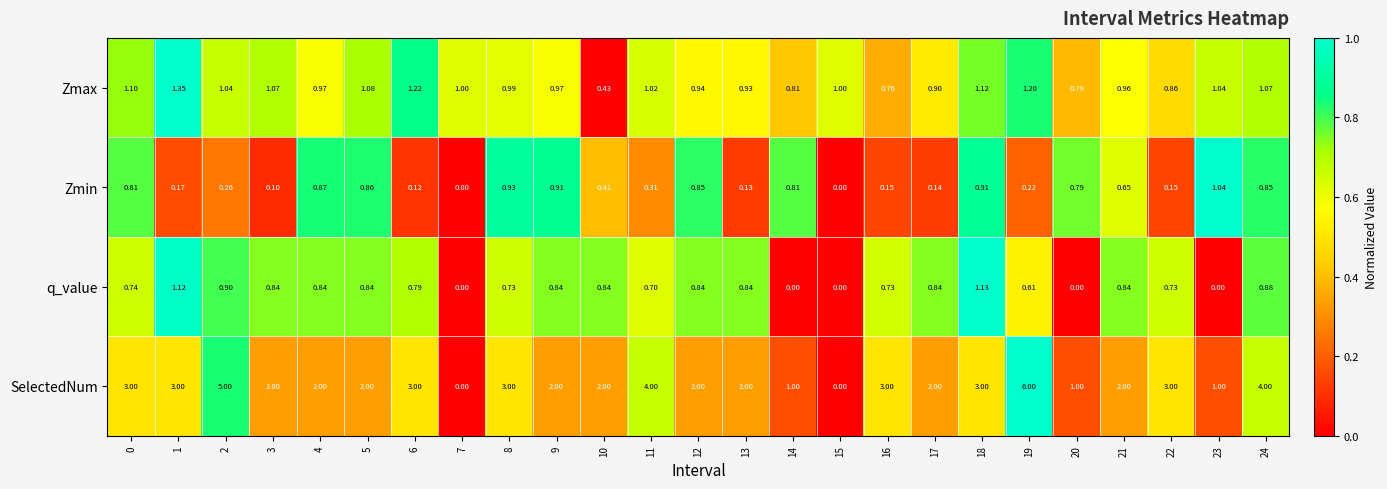

Rank the series by their maximum value, from lowest to highest.

Zmin, q_value, Zmax, SelectedNum